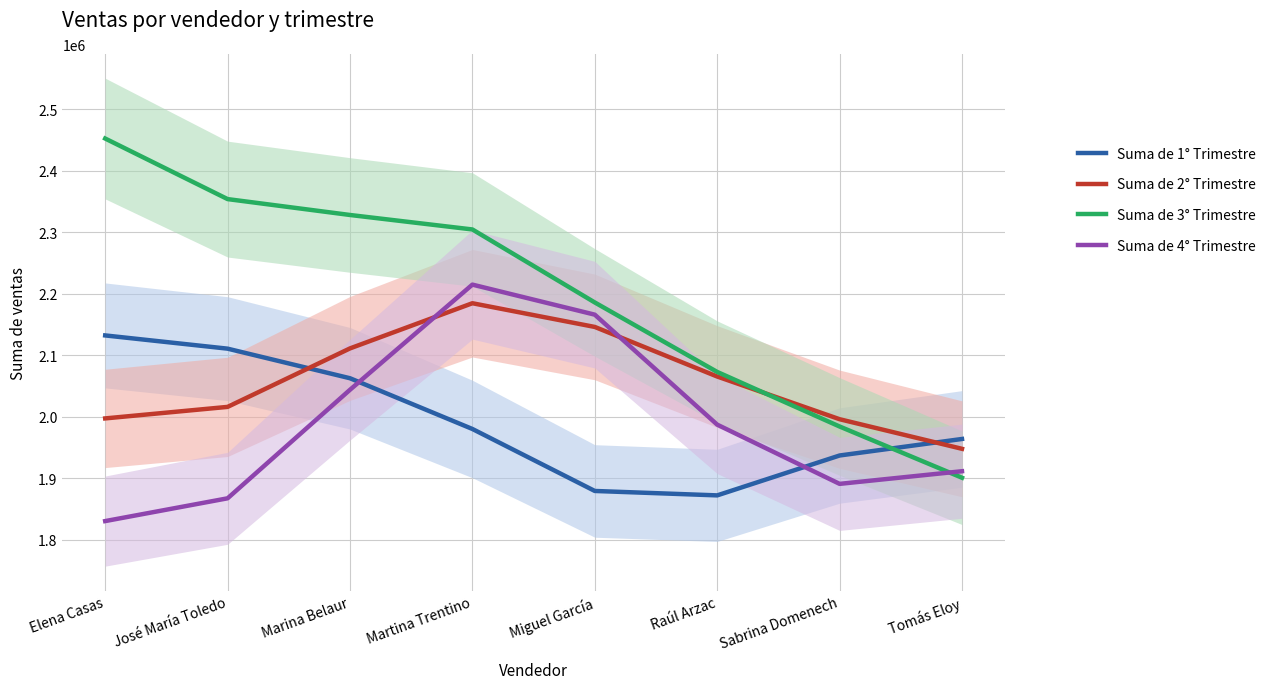

Reading left to right, list all the values displayed in this chart.

Suma de 1° Trimestre: Elena Casas=2132267.6	José María Toledo=2110762.3	Marina Belaur=2062688.8	Martina Trentino=1980243.0	Miguel García=1879521.7	Raúl Arzac=1872343.1	Sabrina Domenech=1937159.5	Tomás Eloy=1964014.1
Suma de 2° Trimestre: Elena Casas=1997421.6	José María Toledo=2016149.8	Marina Belaur=2111179.1	Martina Trentino=2184585.1	Miguel García=2146052.8	Raúl Arzac=2065484.5	Sabrina Domenech=1996110.5	Tomás Eloy=1948016.6
Suma de 3° Trimestre: Elena Casas=2452209.3	José María Toledo=2353809.0	Marina Belaur=2327989.3	Martina Trentino=2304459.6	Miguel García=2185821.4	Raúl Arzac=2072940.9	Sabrina Domenech=1984261.9	Tomás Eloy=1901008.8
Suma de 4° Trimestre: Elena Casas=1830567.1	José María Toledo=1867583.2	Marina Belaur=2043947.9	Martina Trentino=2214841.3	Miguel García=2166000.1	Raúl Arzac=1987286.7	Sabrina Domenech=1891047.6	Tomás Eloy=1911602.2